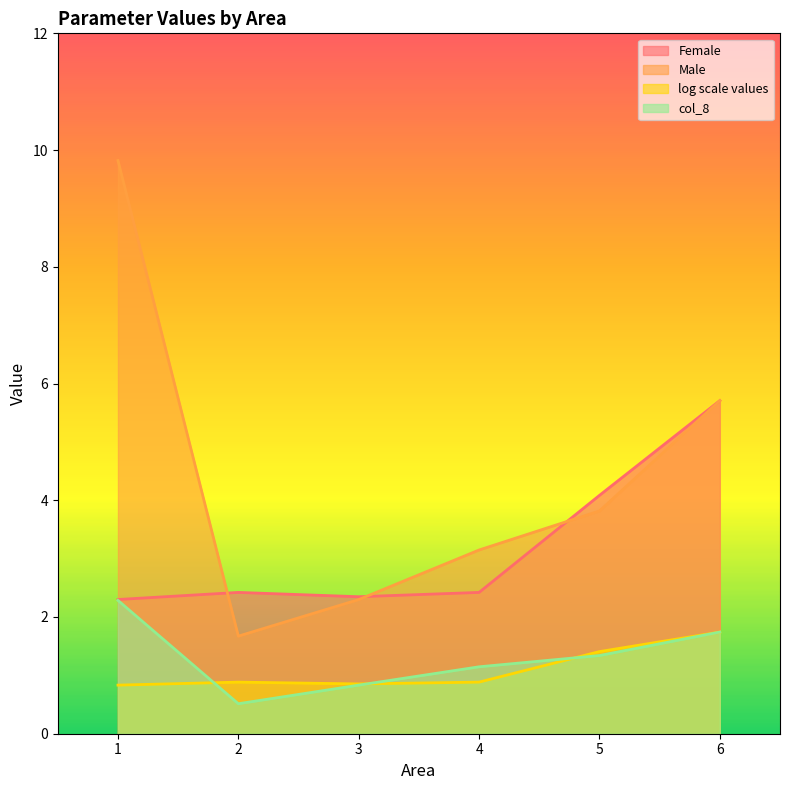

What is the value of the Female point at the 4th from the left?

2.4